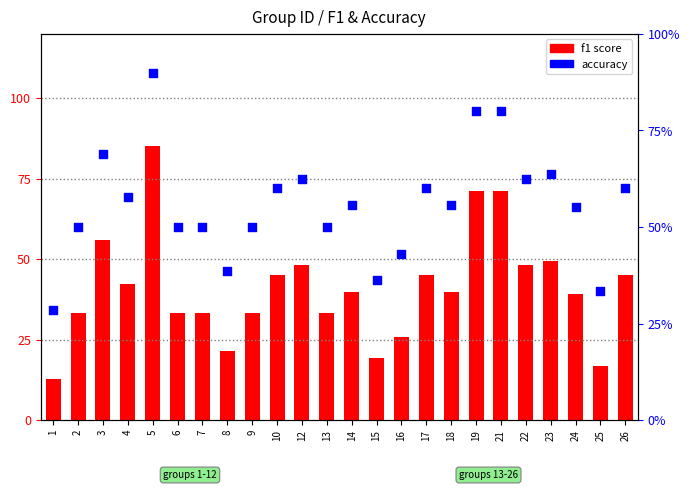

At how many categories does at least one series exceed 31?

19